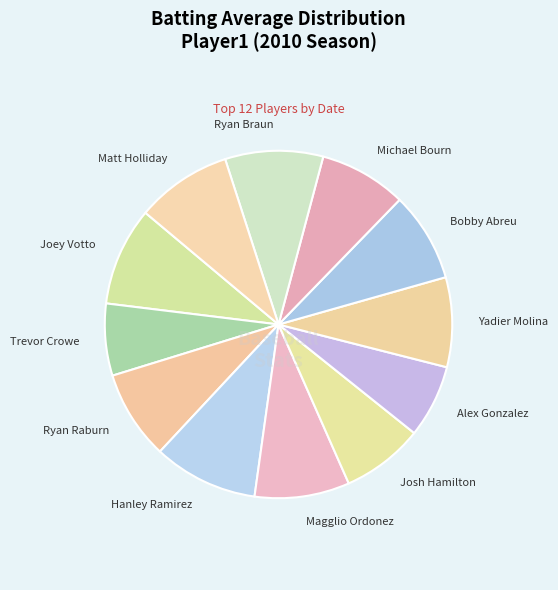

Is the sum of Magglio Ordonez and Yadier Molina greater than half?

No